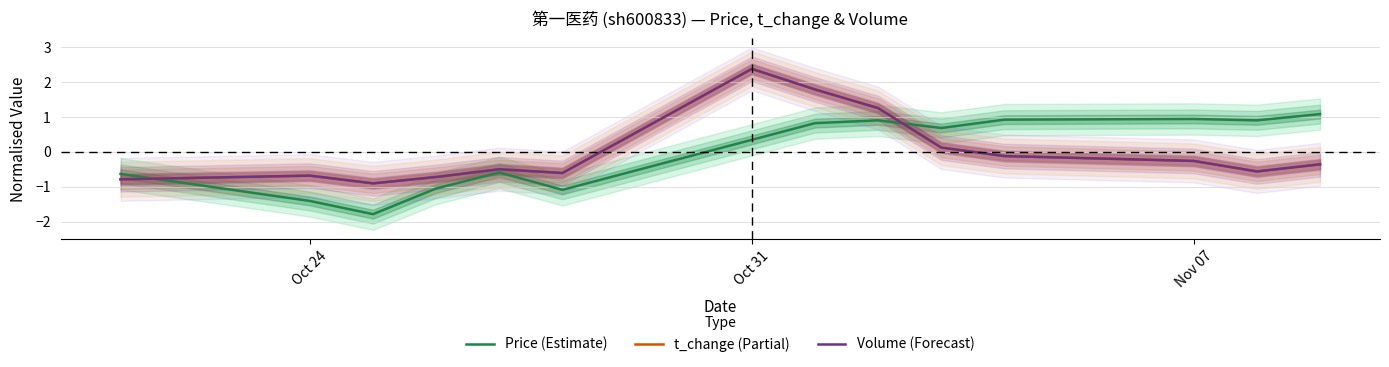

How many lines are shown in the chart?

3